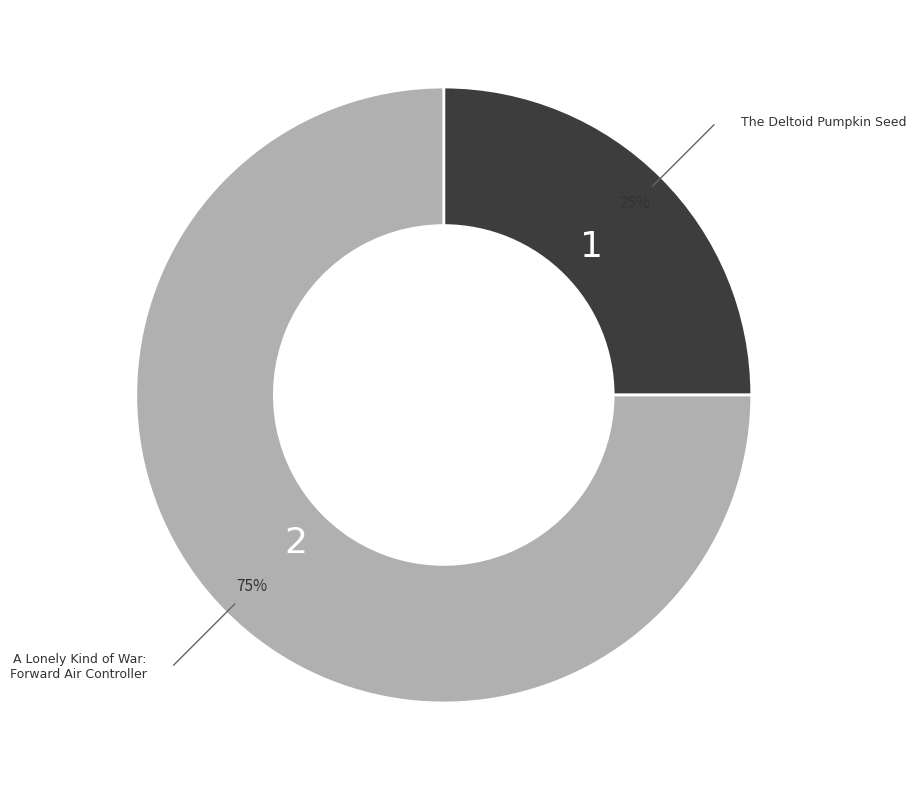

Does any single category account for the majority?

Yes